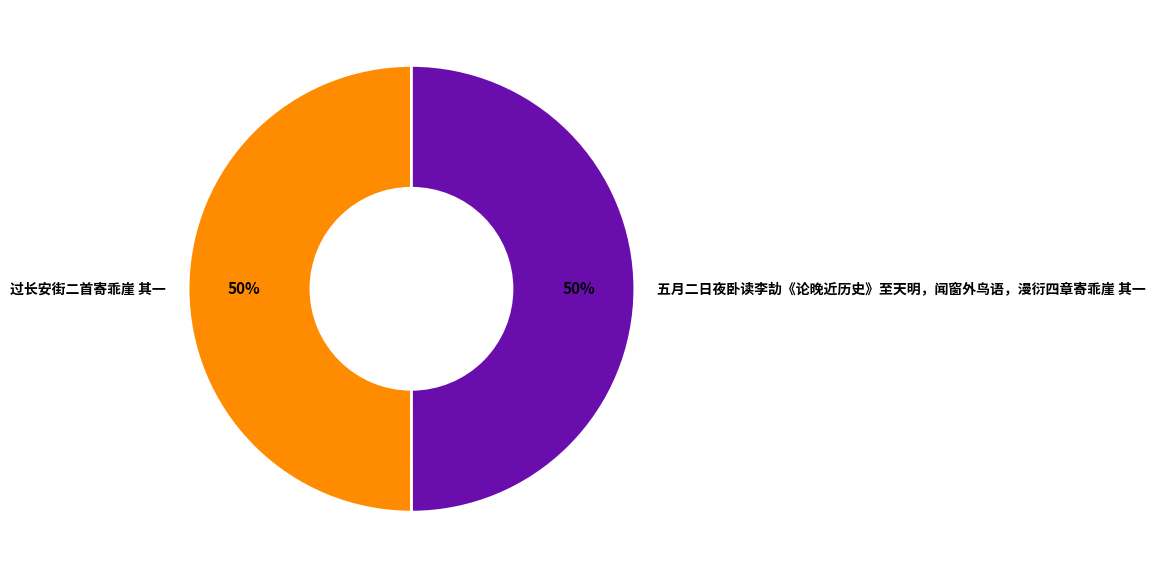

To the nearest percent, what is the combined percentage of 五月二日夜卧读李劼《论晚近历史》至天明，闻窗外鸟语，漫衍四章寄乖崖 其一 and 过长安街二首寄乖崖 其一?

100%